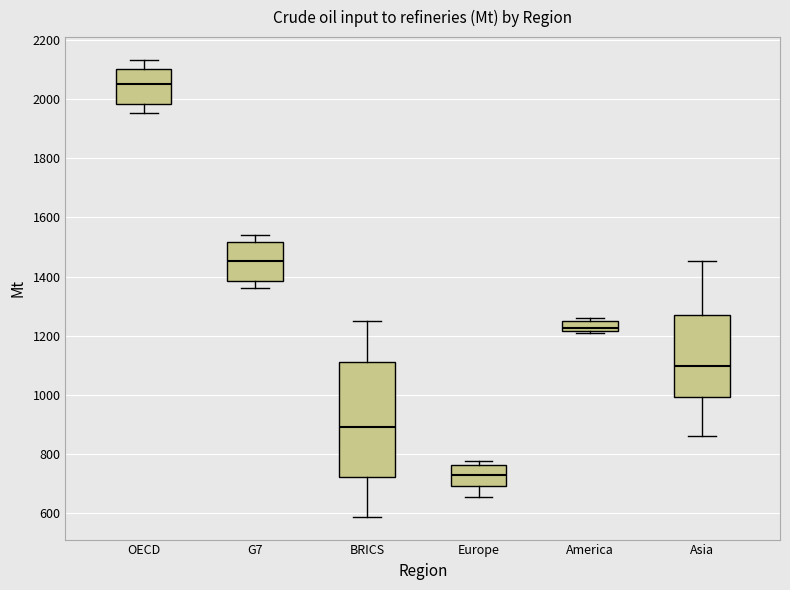

Reading left to right, transcribe this box plot: for each box, give where its median line is, the range the box spans, and where its two whiskers end, as read against the y-axis. The values are not printed on the chart, so give them approximately, as read against the axis.

OECD: median 2040, box 1980 to 2100, whiskers 1960 to 2140
G7: median 1460, box 1380 to 1520, whiskers 1360 to 1540
BRICS: median 900, box 720 to 1120, whiskers 580 to 1240
Europe: median 720, box 700 to 760, whiskers 660 to 780
America: median 1220 (just above the box's lower edge), box 1220 to 1260, whiskers 1200 to 1260 (just above the box's upper edge)
Asia: median 1100, box 1000 to 1260, whiskers 860 to 1460